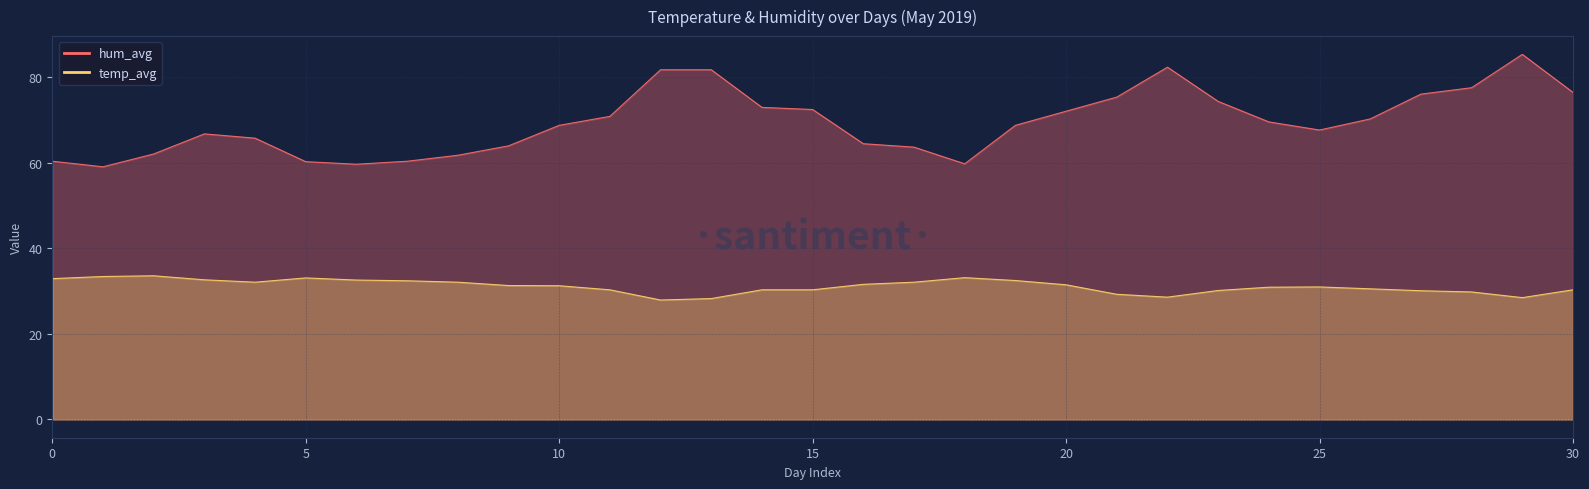

Which has a higher value, 13 or 22?

22